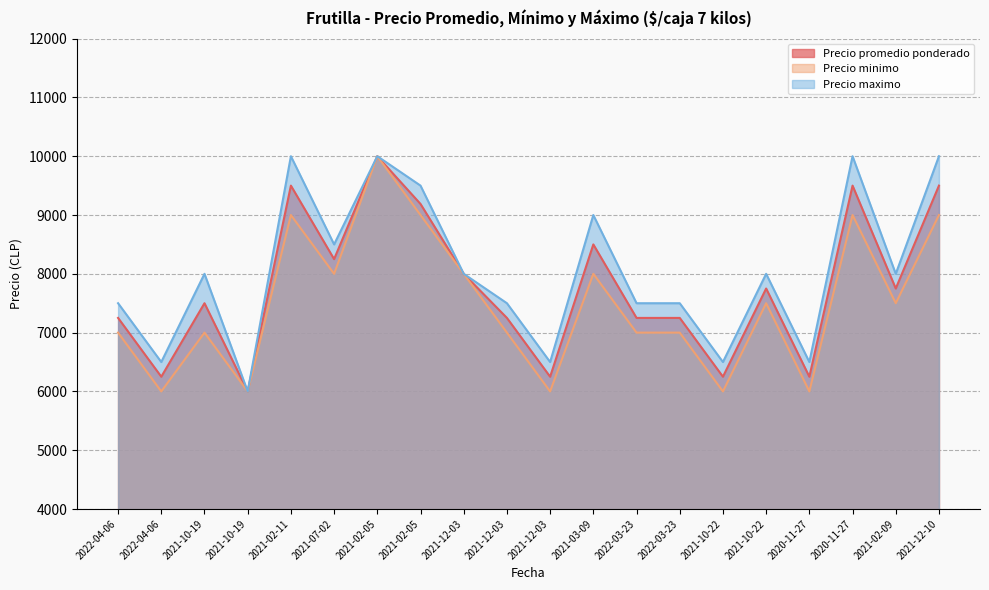

At how many categories does at least one series exceed 9817?

4